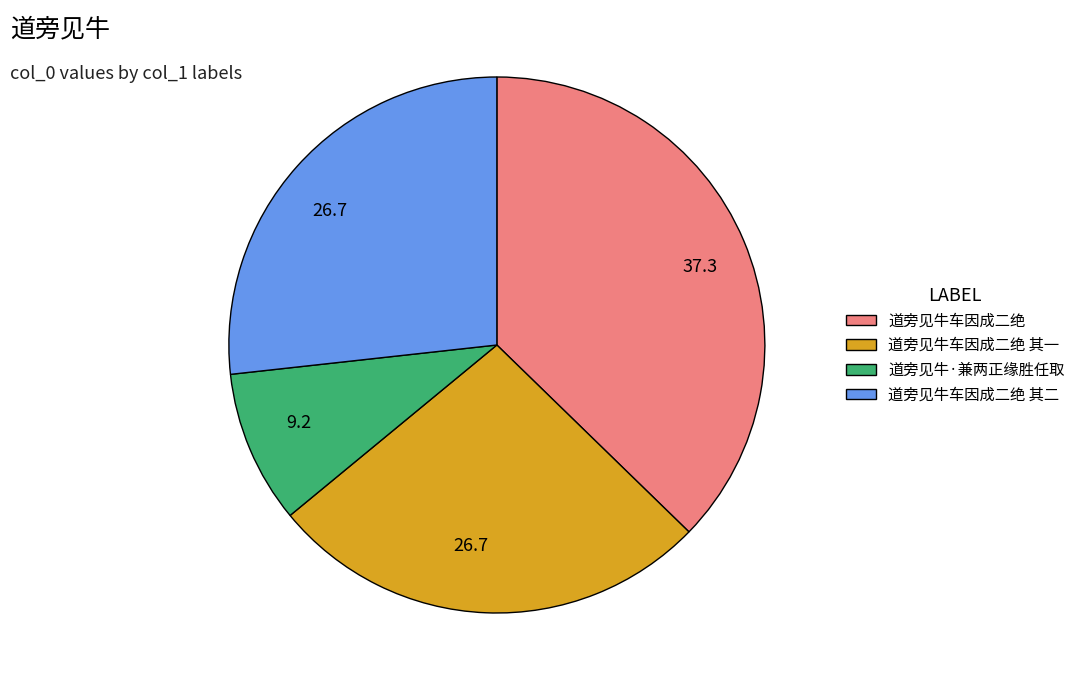

Is there a majority slice in this chart?

No